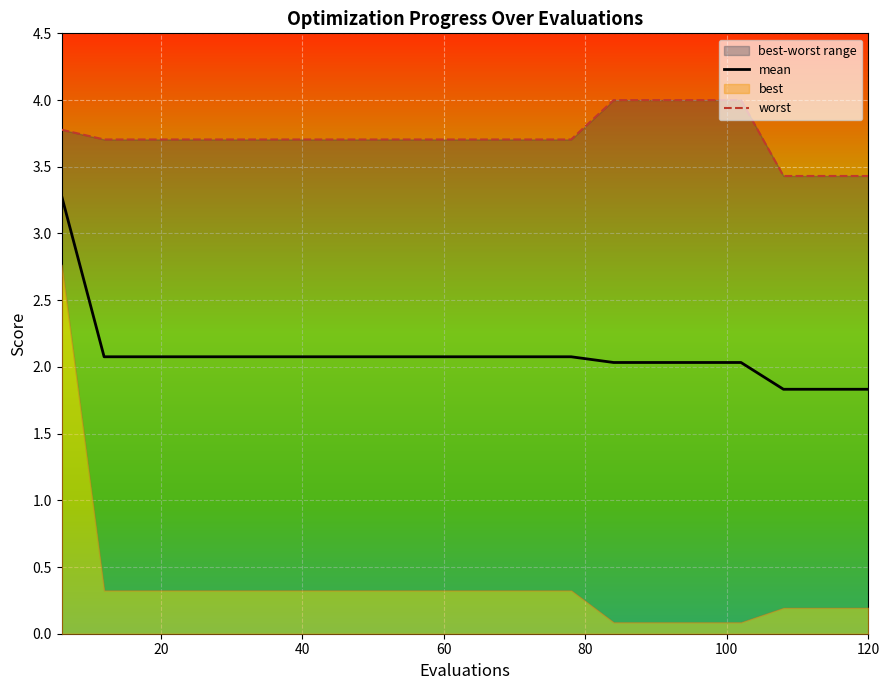

What is the minimum value for mean?

1.8